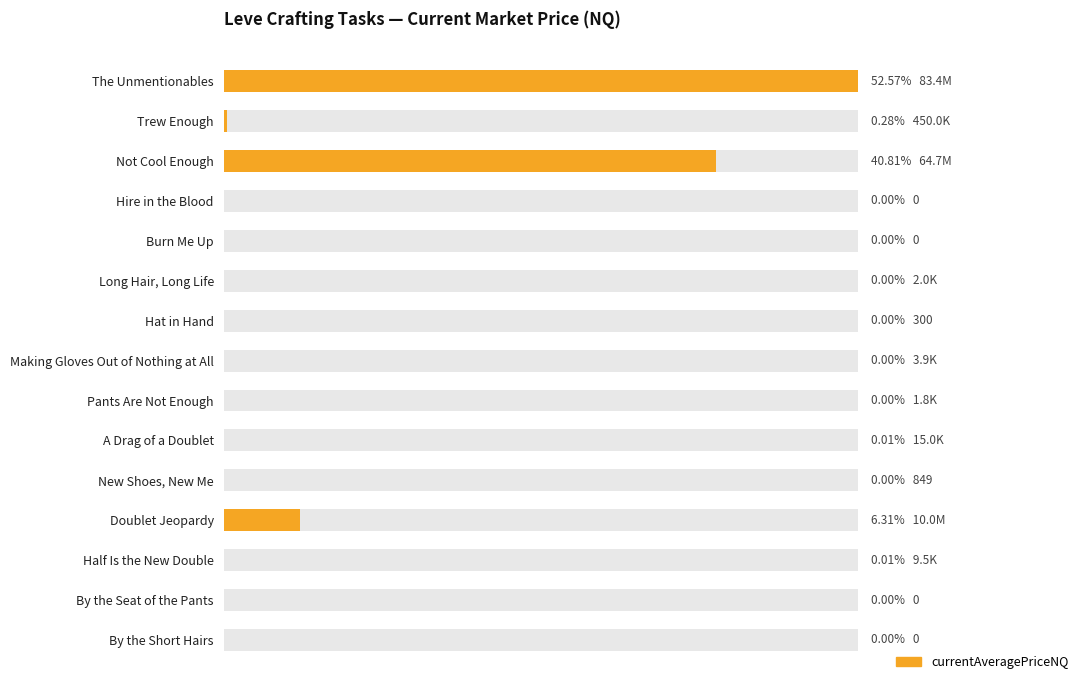

What is the change in value from Trew Enough to Long Hair, Long Life?

-448000.0